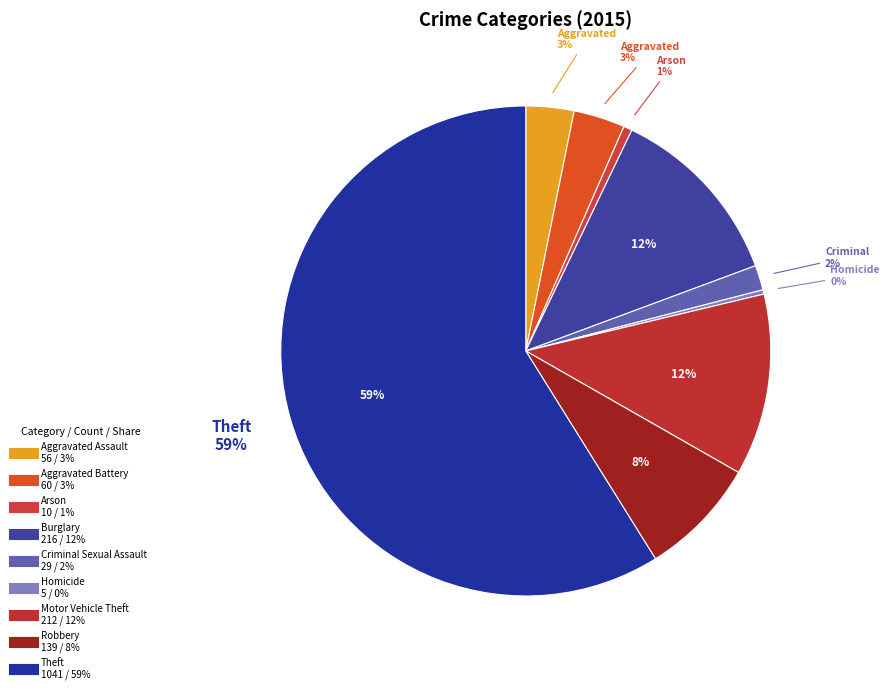

What is the majority slice?

Theft